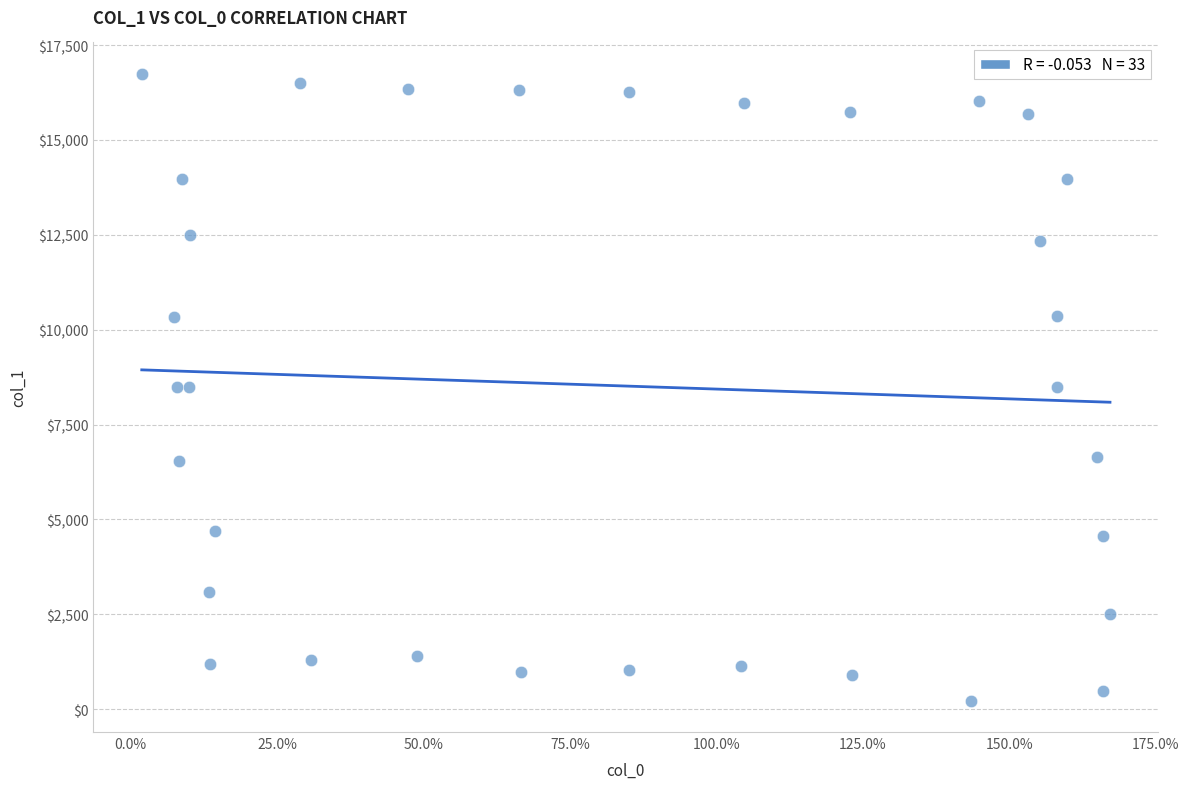

What is the range of Y values (max minus min)?

16521.4